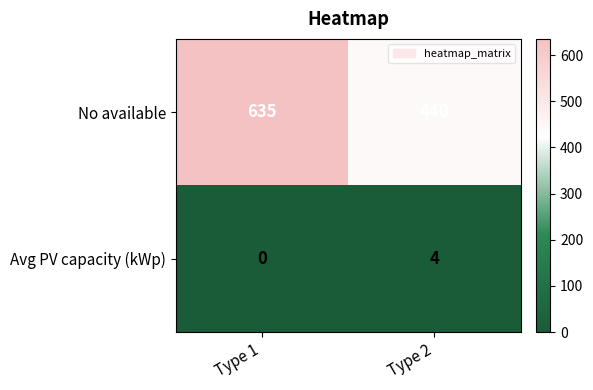

At which category is the sum across all series the highest?

Type 1